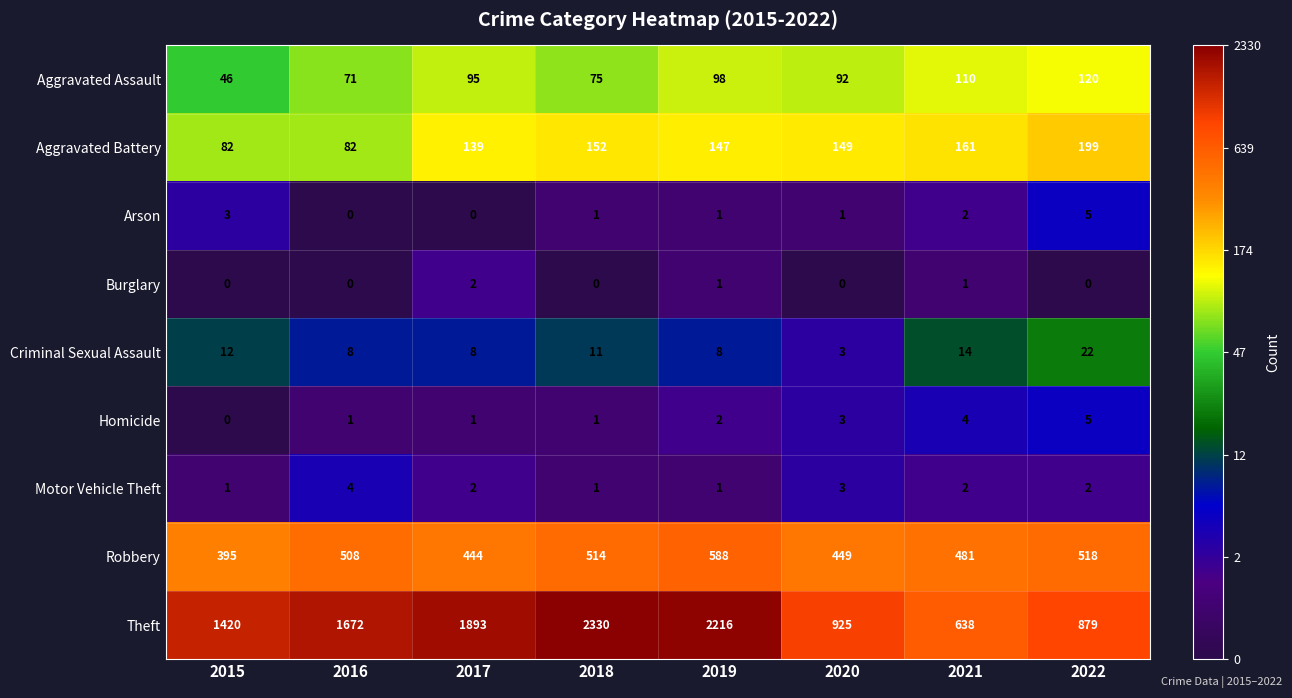

List the labels in order of Aggravated Assault value, largest first.

2022, 2021, 2019, 2017, 2020, 2018, 2016, 2015